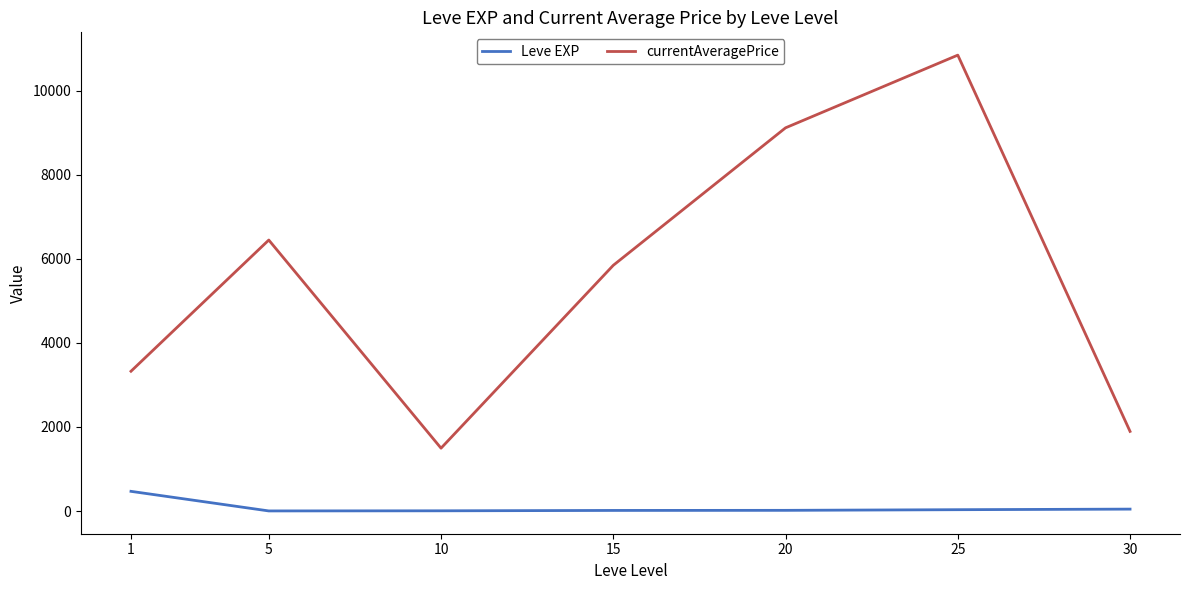

Rank the series by their maximum value, from lowest to highest.

Leve EXP, currentAveragePrice